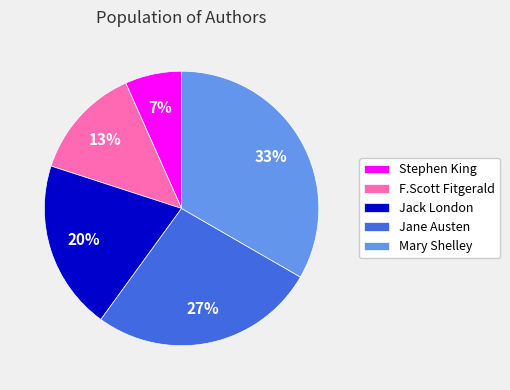

Do Stephen King and Jane Austen together represent more than half of the pie?

No